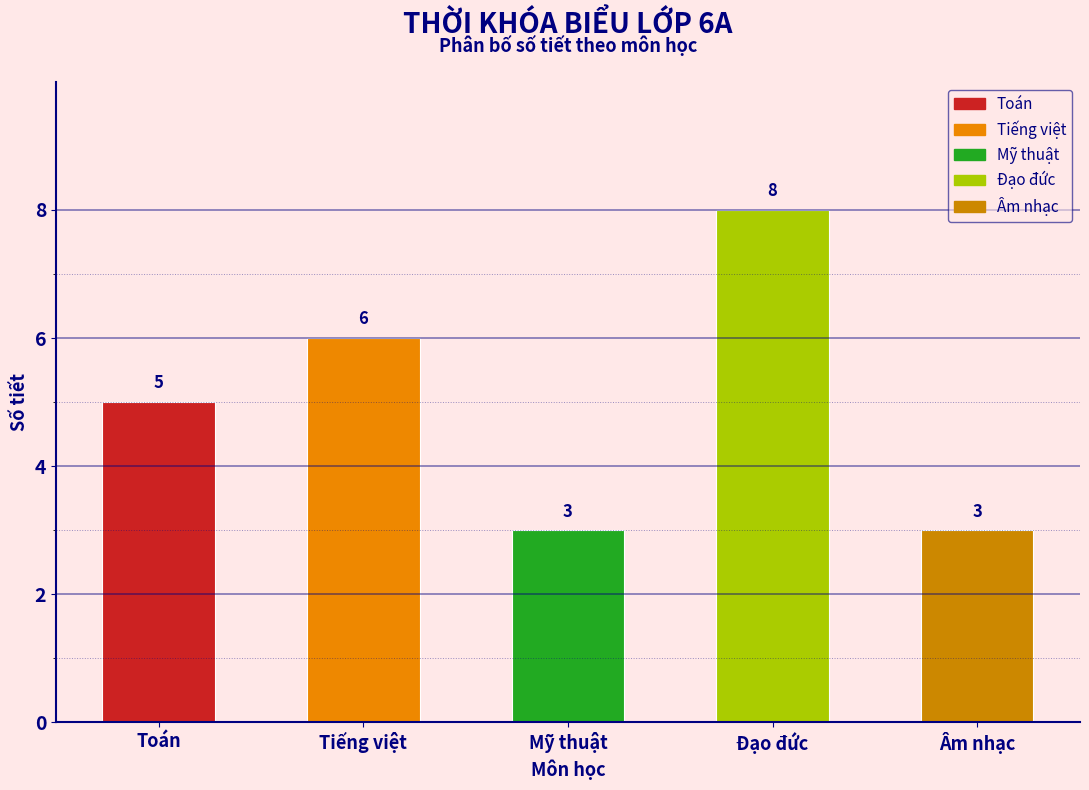

Reading left to right, extract all data points from this chart.

5	6	3	8	3